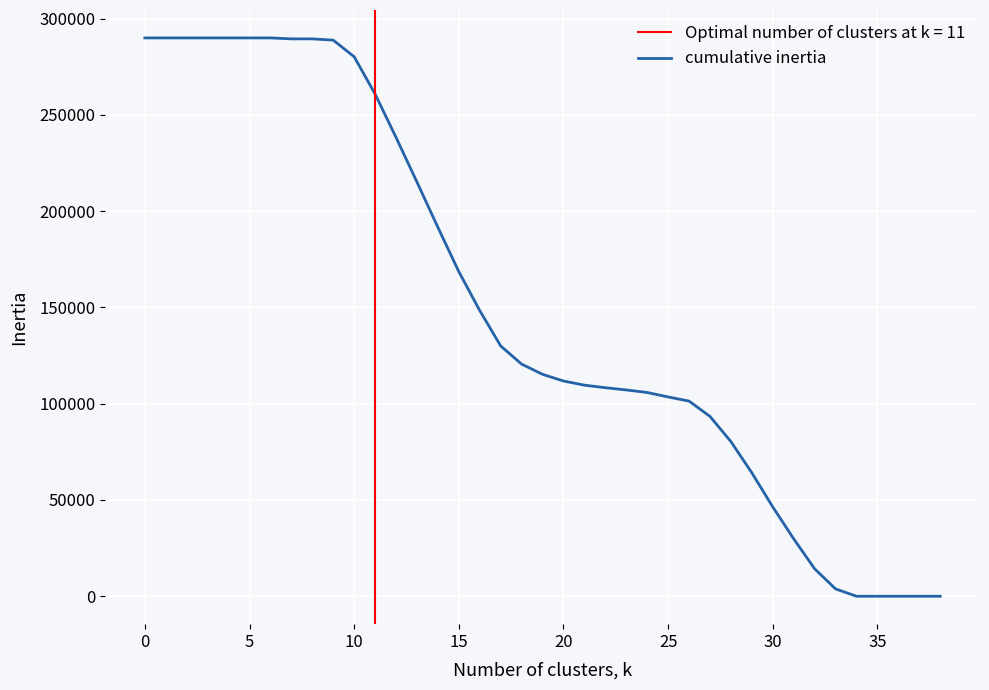

The chart shows a value of 61172.9 at 30. True or false?

False